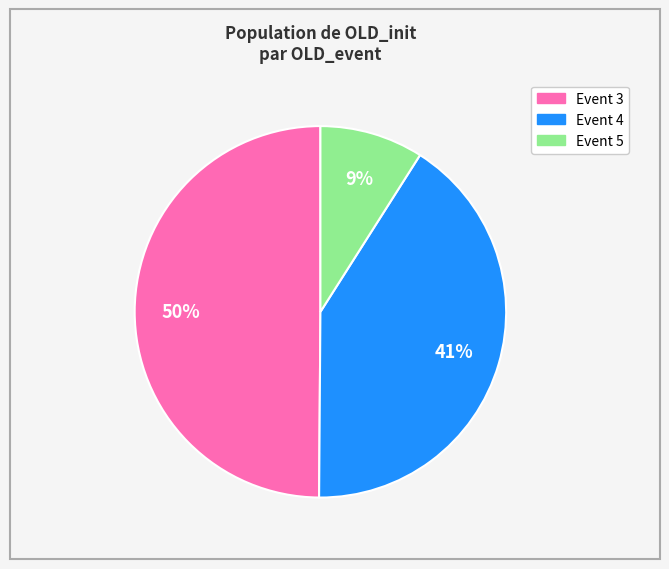

To the nearest percent, what is the difference between the largest and smallest slice percentages?

41%